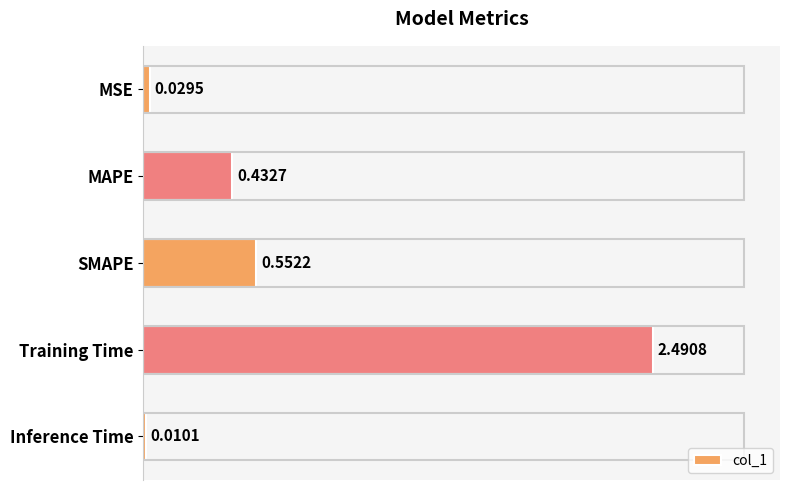

What is the difference between the second highest and minimum values?

0.5